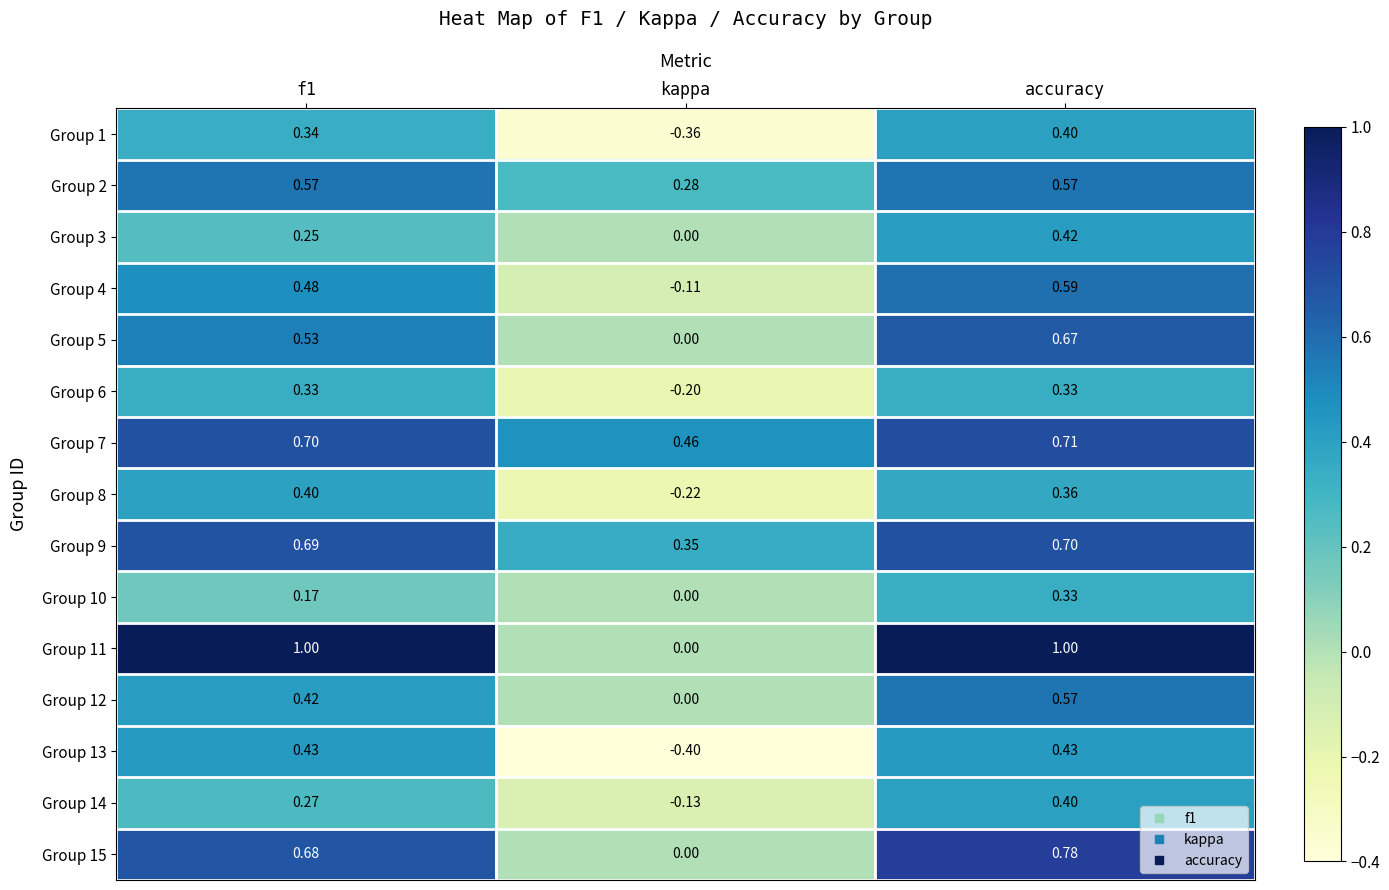

How many data points does each series have?

3